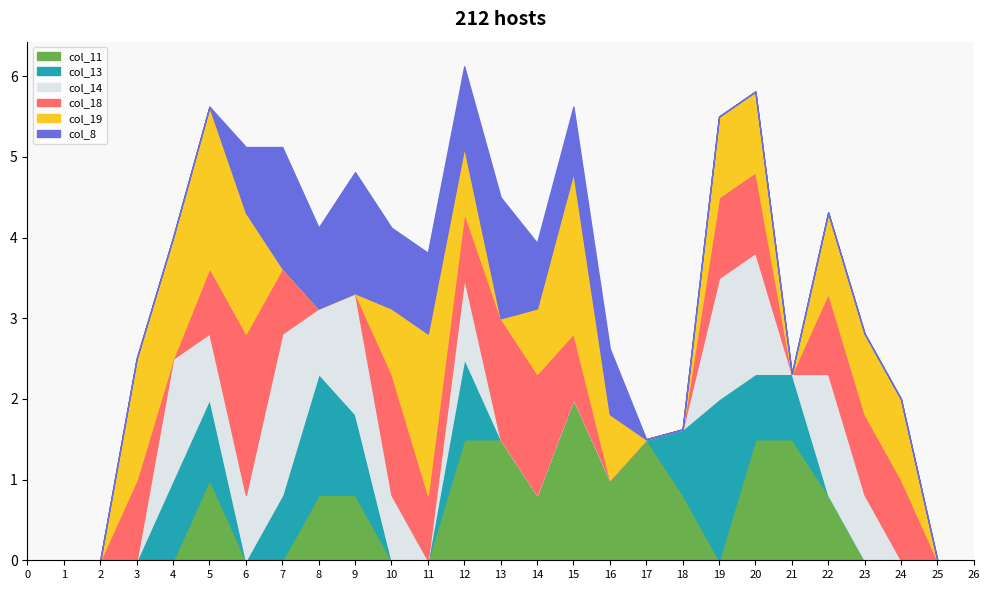

At which label is col_14 closest to 1?

12